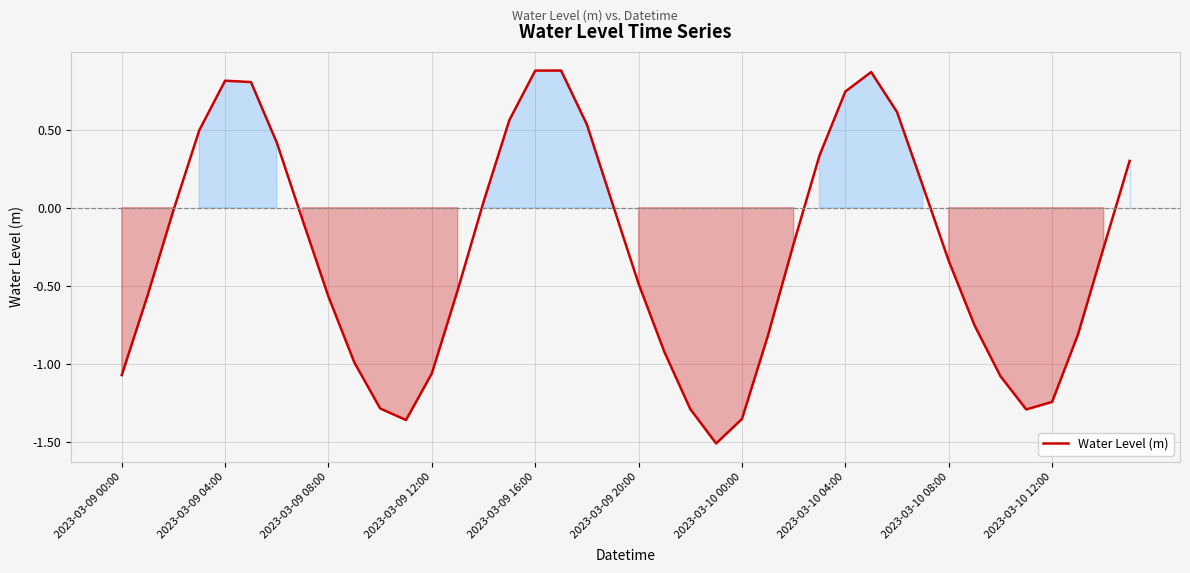

What is the smallest value displayed?

-1.5